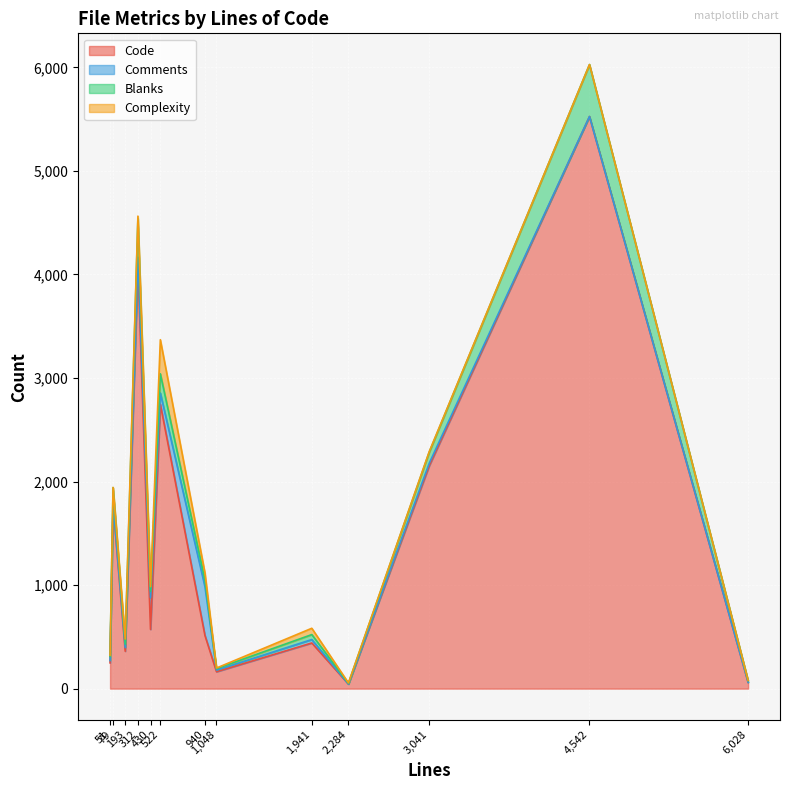

Rank the categories by Code value from highest to lowest.

4542, 312, 522, 3041, 79, 430, 940, 1941, 193, 51, 1048, 6028, 2284